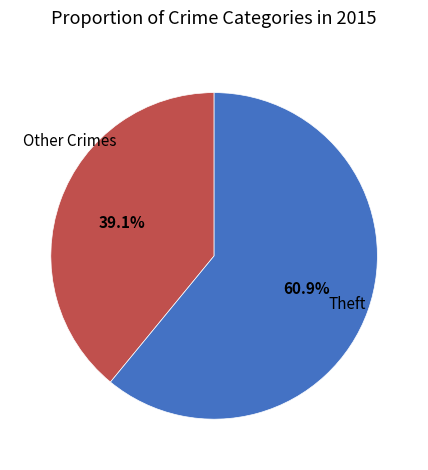

Does any single category account for the majority?

Yes